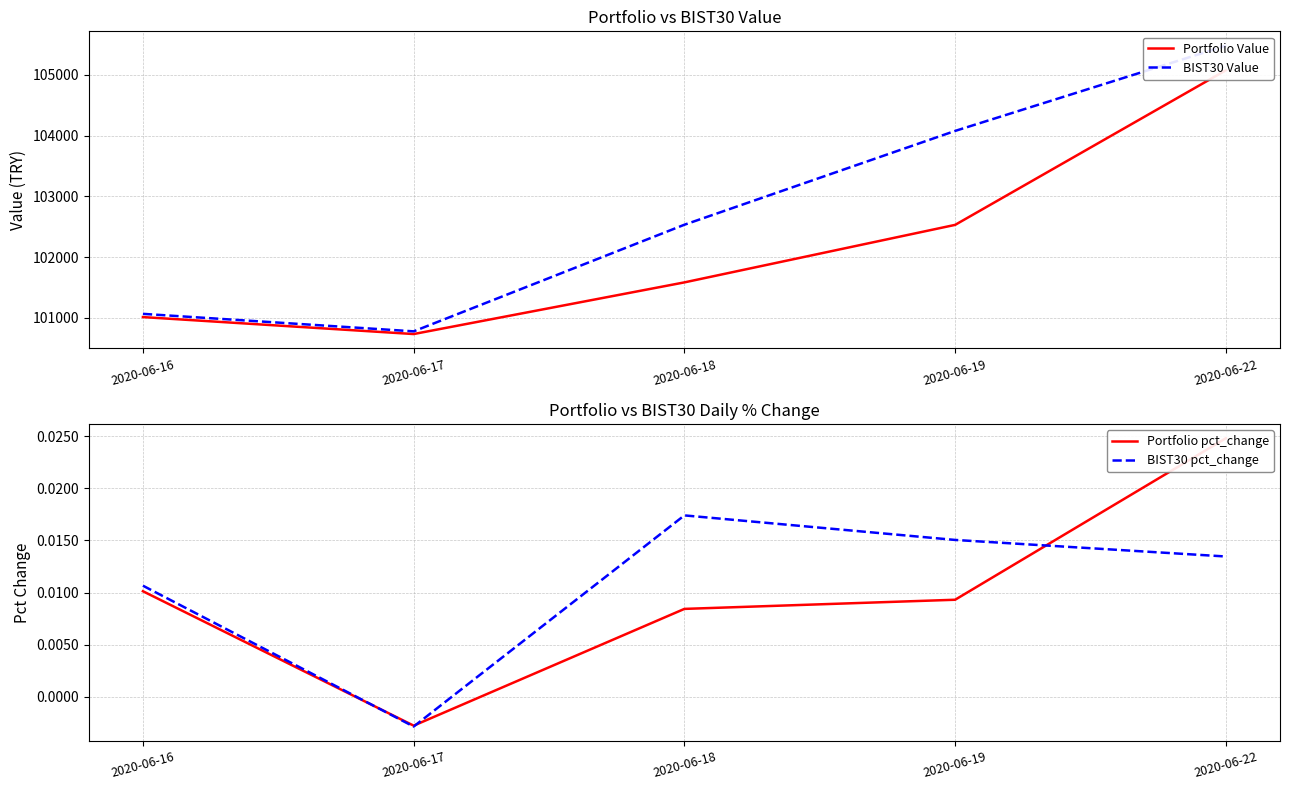

What is the value of the BIST30 Value point at the 1st from the left?

101066.4